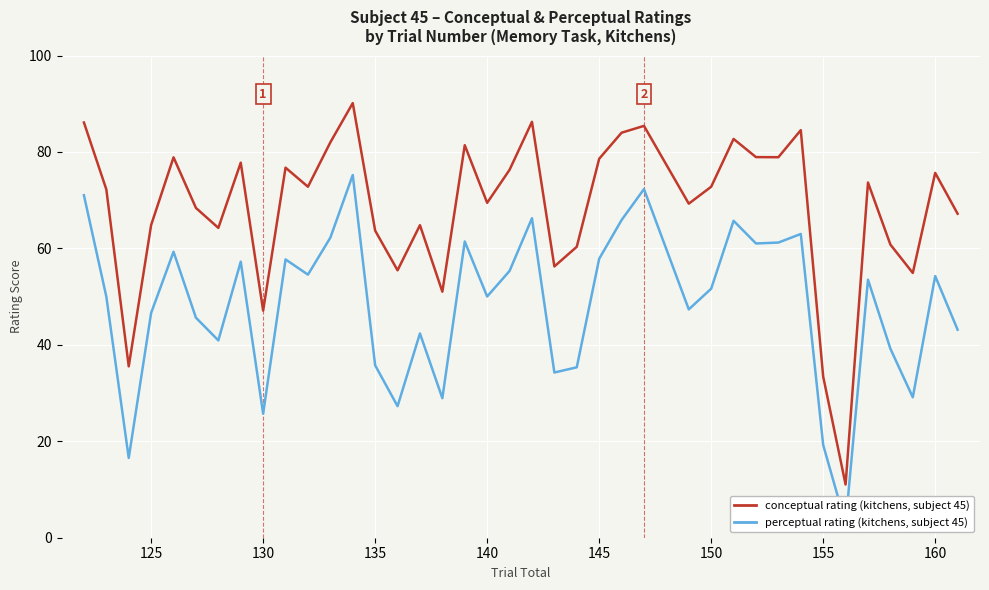

True or false: perceptual and conceptual intersect in this chart.

False